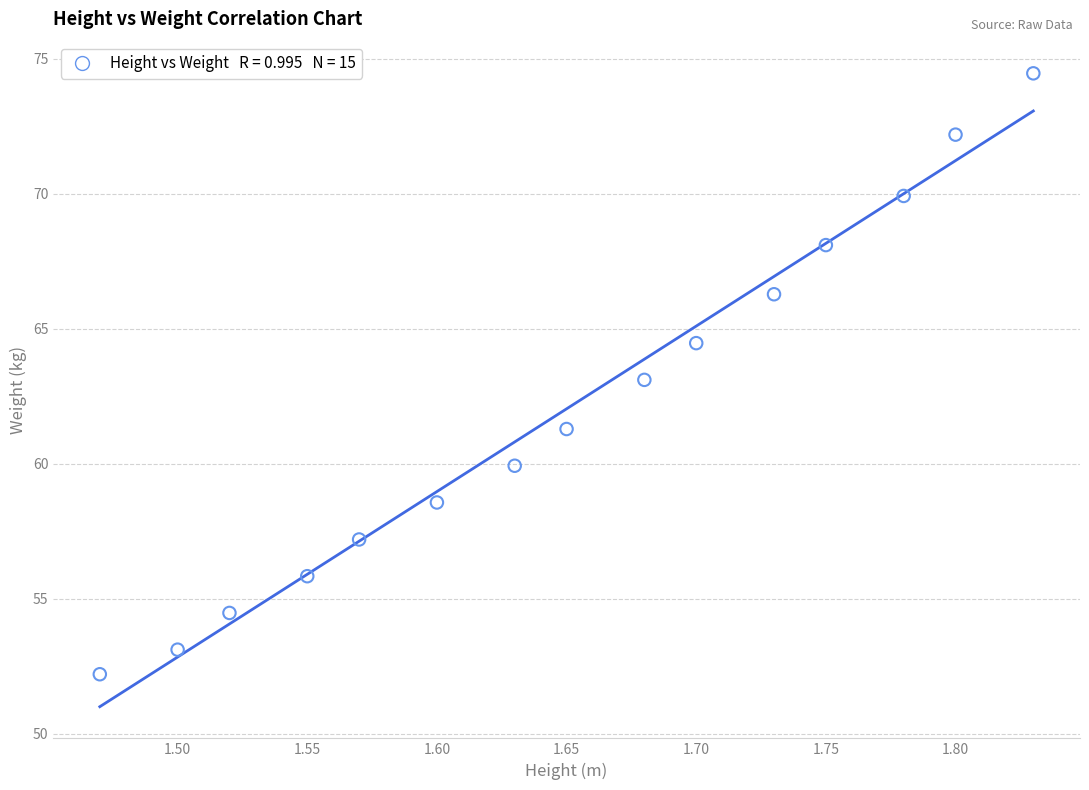

What is the range of X values (max minus min)?

0.4